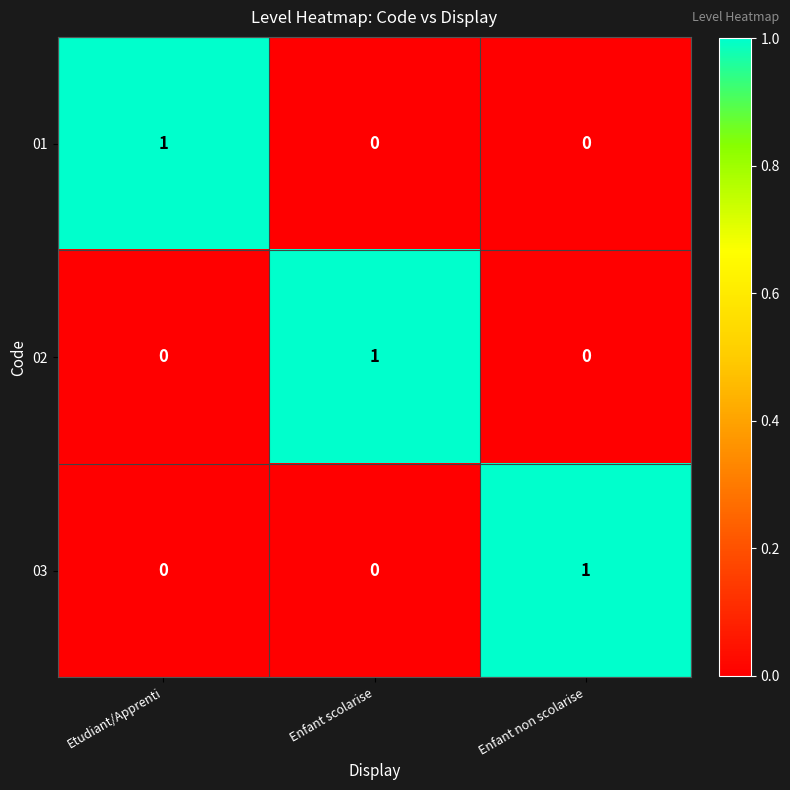

How many categories are shown in the chart?

3